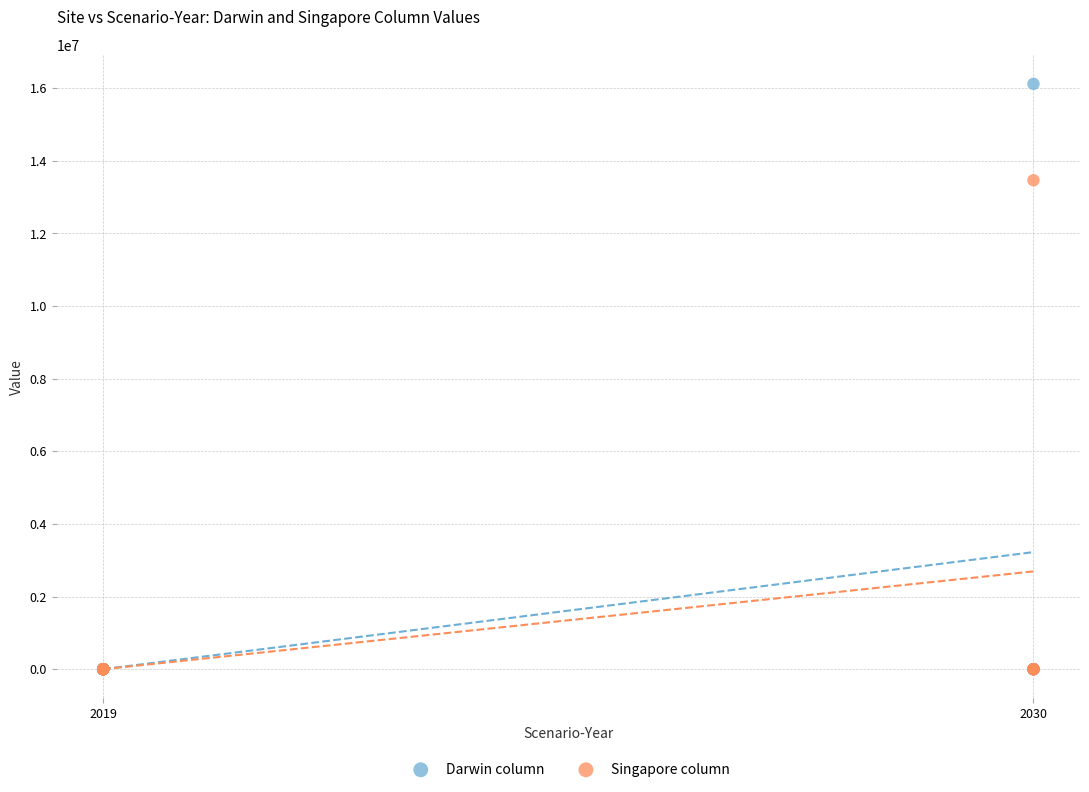

What are all the series names shown in the legend?

Darwin column, Singapore column